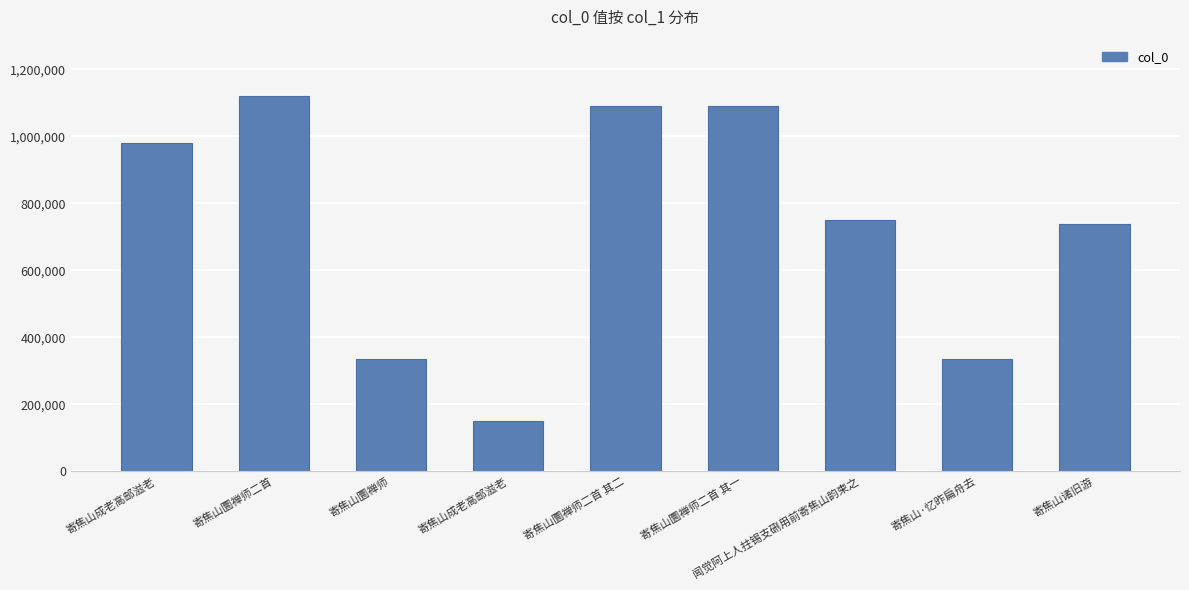

Where does the data first go above 750506?

寄焦山成老高邮滋老